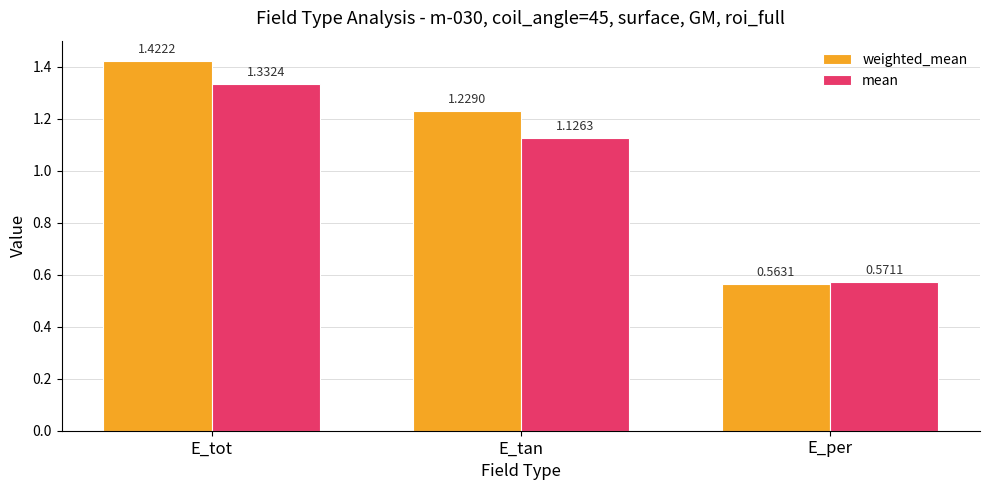

Rank the series at E_tot from highest to lowest value.

weighted_mean, mean